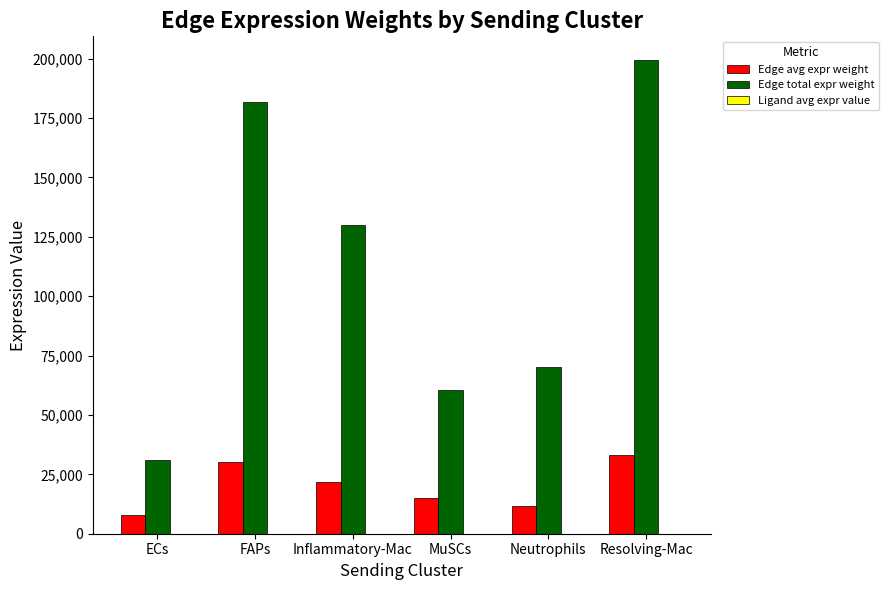

Which series has the largest total across all categories?

Edge total expr weight